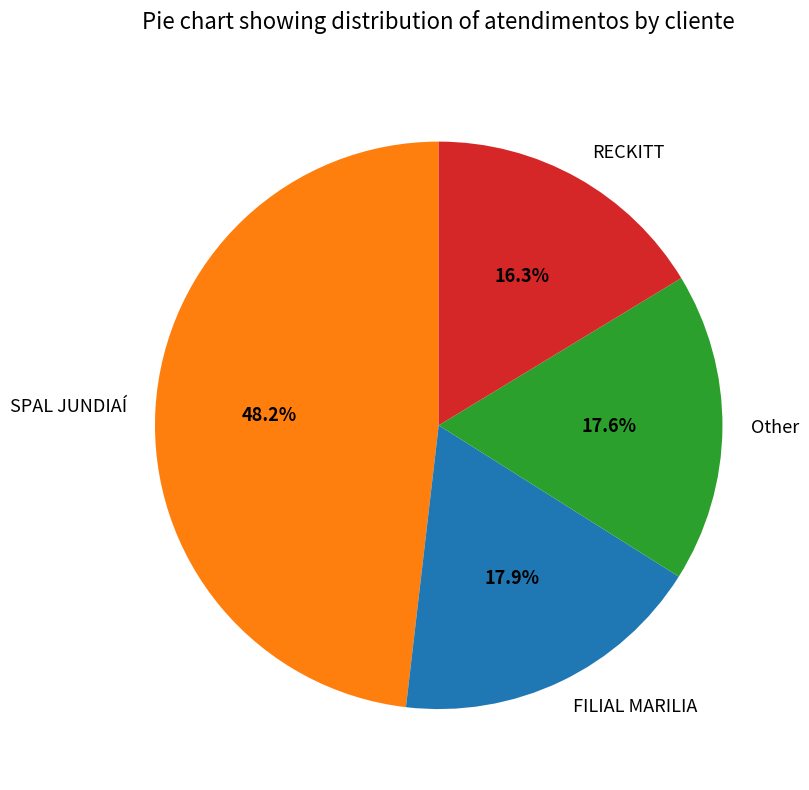

Is it true that RECKITT is 16% of the pie?

True